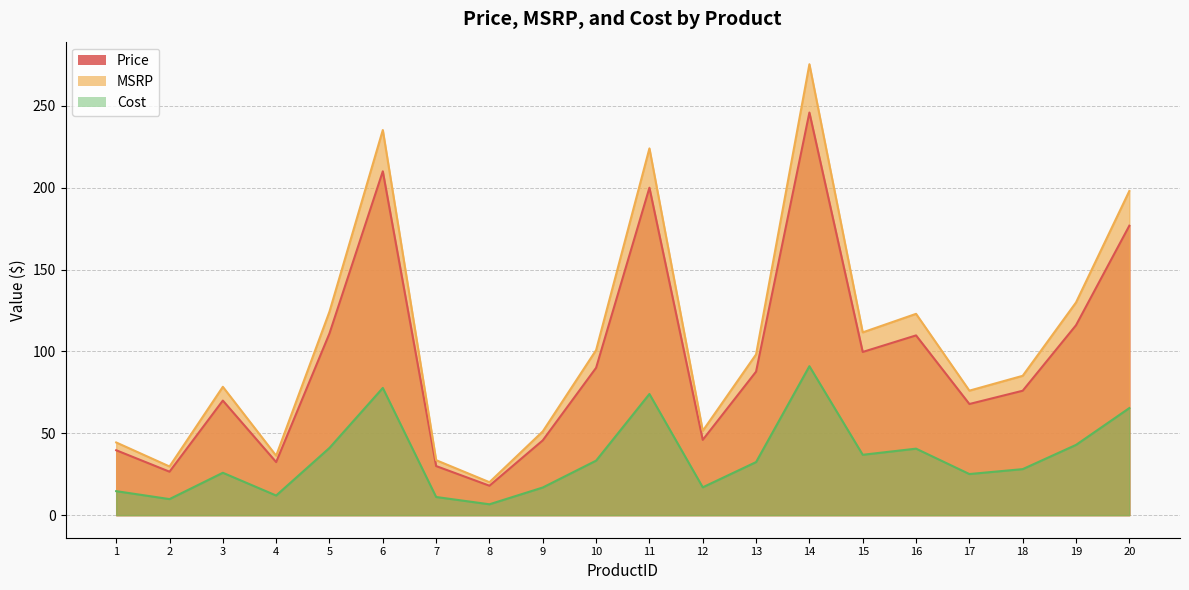

What are all the series names shown in the legend?

Price, MSRP, Cost